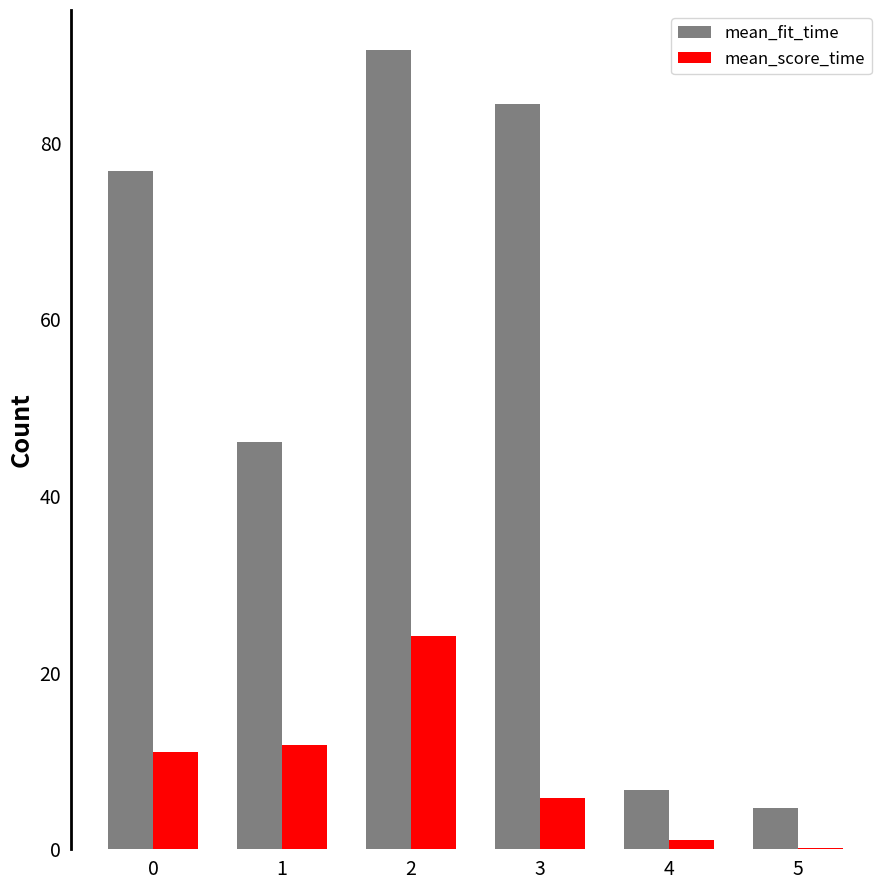

Reading left to right, list all the values displayed in this chart.

mean_fit_time: 76.8	46.1	90.5	84.4	6.7	4.7
mean_score_time: 11.1	11.9	24.1	5.8	1.0	0.1